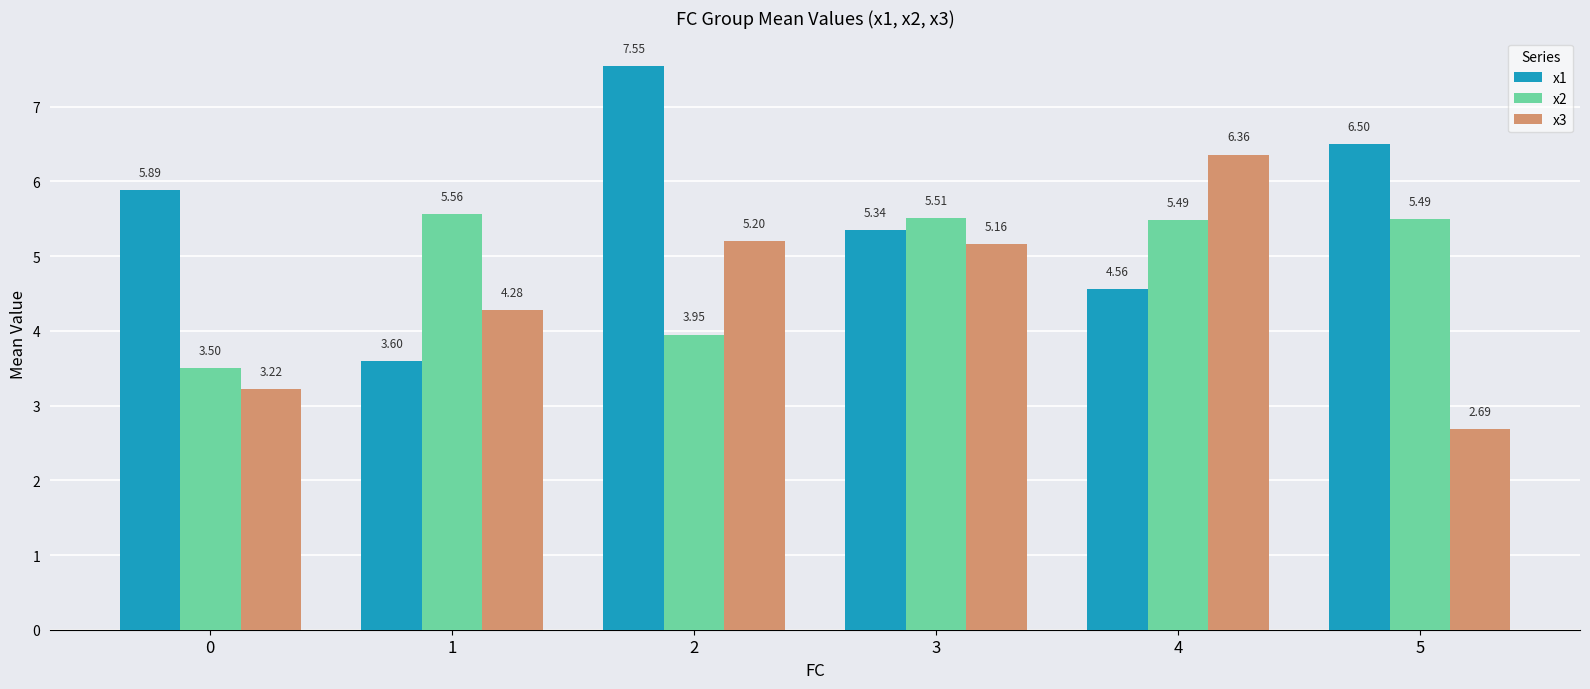

What is the value of the x2 bar at the 1st from the left?

3.5